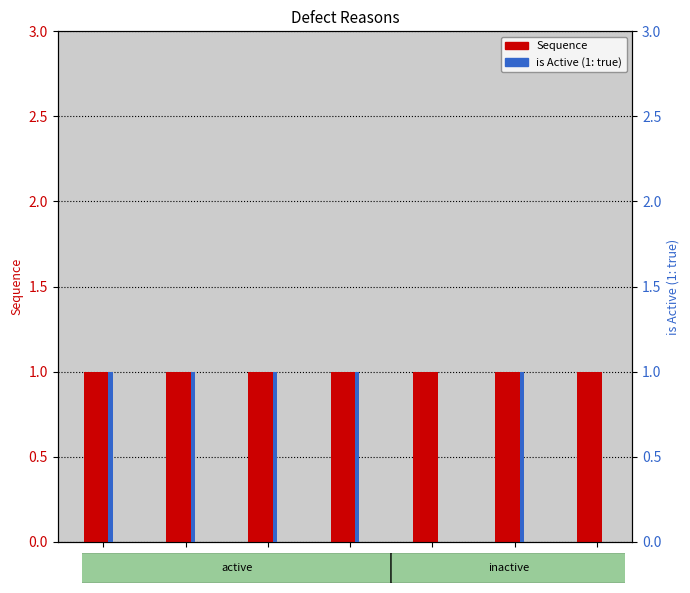

True or false: Sequence has a value of 1 at 2h37.

True